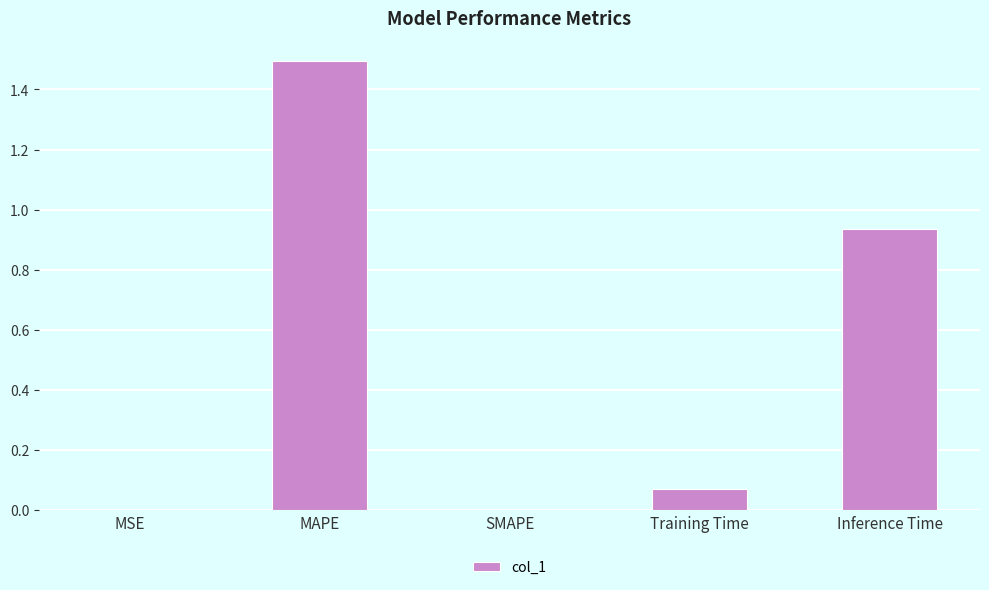

What is the change in value from MAPE to Inference Time?

-0.6